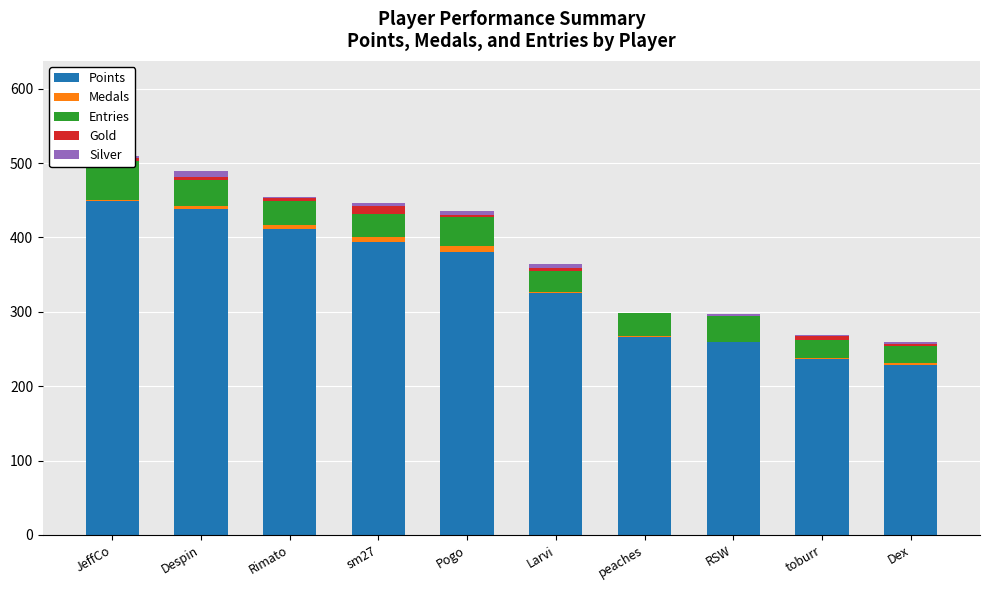

How many values in the Points series exceed 381?

4